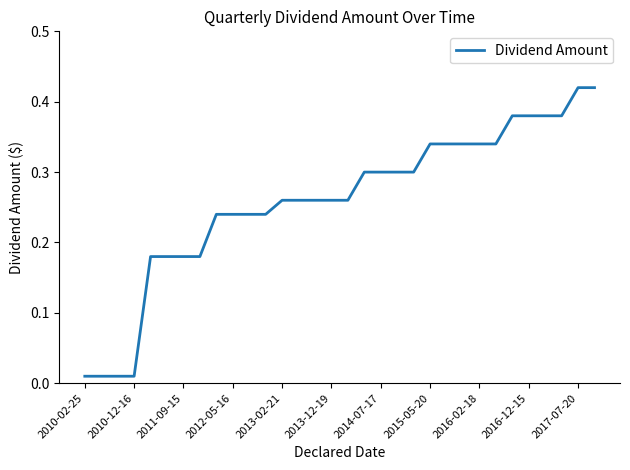

Is it true that the value at 2016-12-15 is 0.2?

False